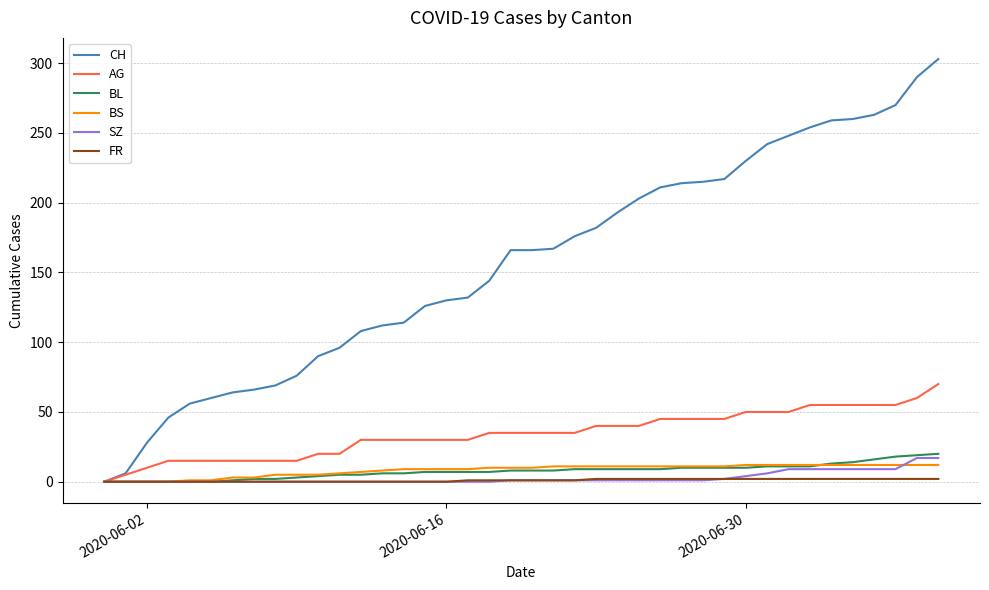

What is the maximum value for BS?

12